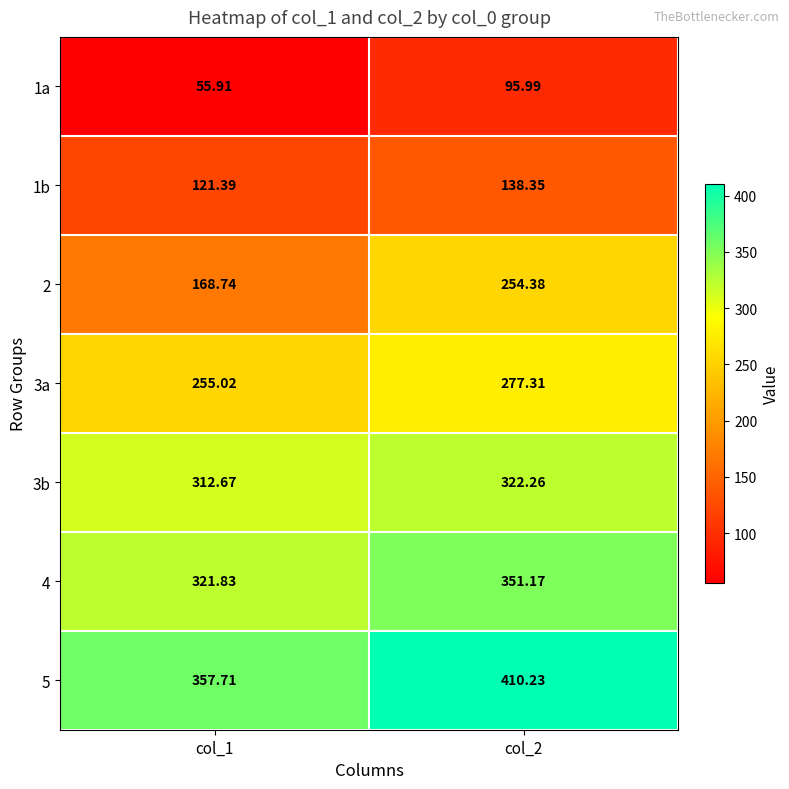

At which category does the chart reach its peak across all series?

col_2